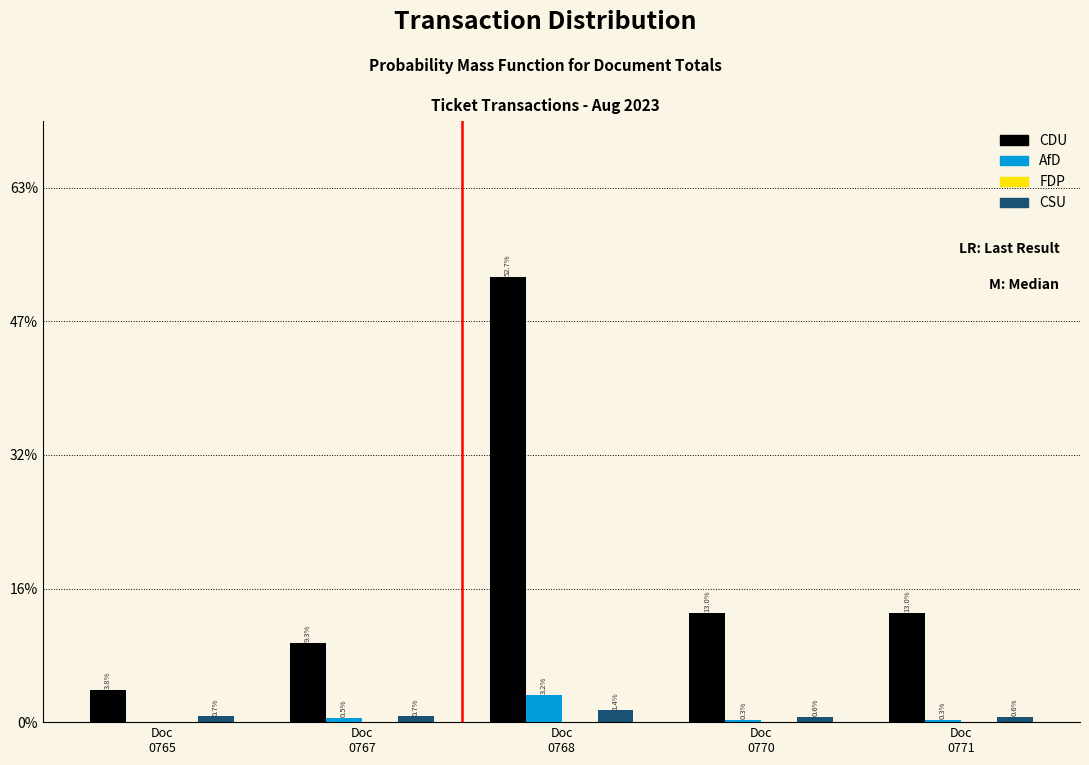

Are the bars horizontal?

No